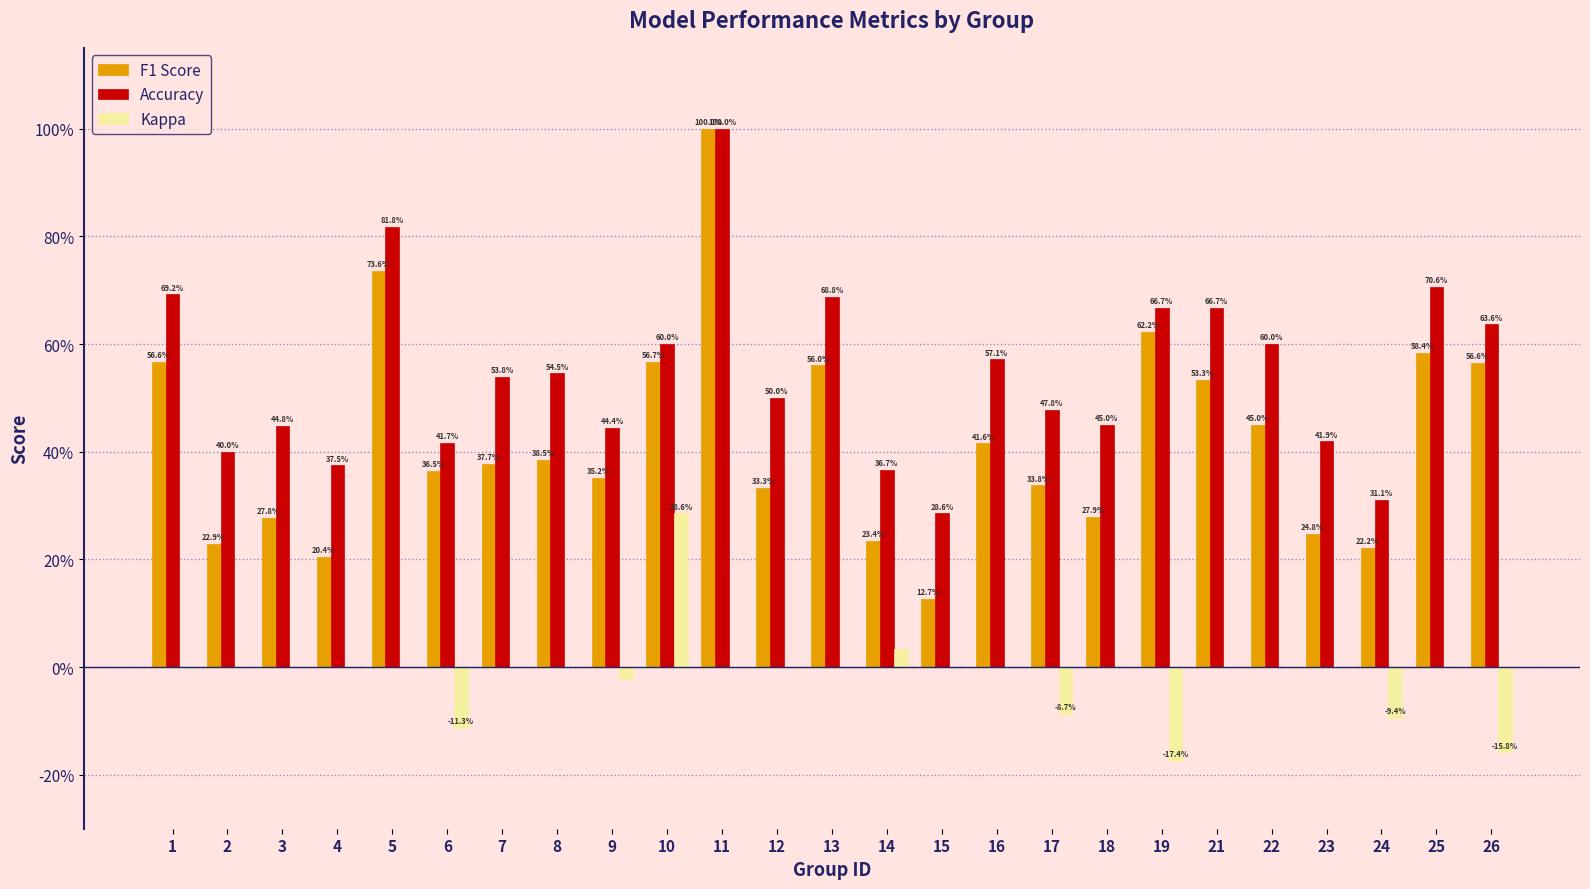

Rank the series by their average value, from highest to lowest.

Accuracy, F1 Score, Kappa